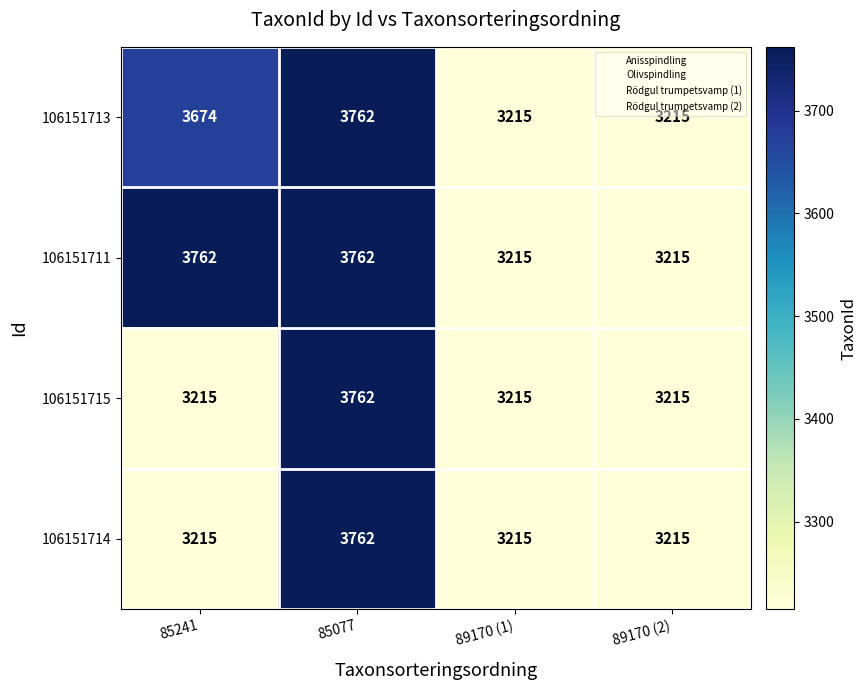

Reading left to right, extract all data points from this chart.

106151713: 3674	3762	3215	3215
106151711: 3762	3762	3215	3215
106151715: 3215	3762	3215	3215
106151714: 3215	3762	3215	3215